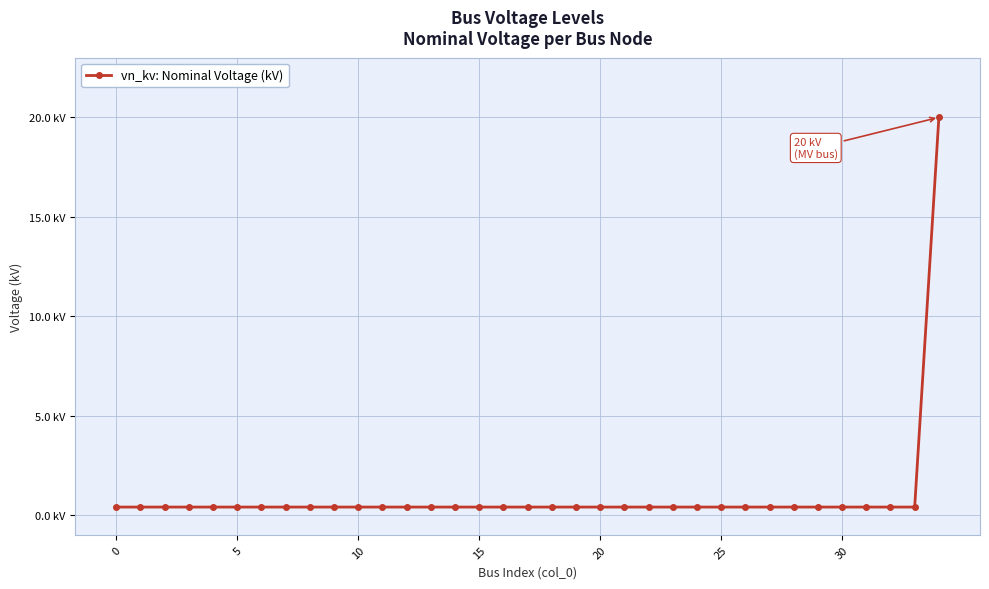

Does the chart have visible grid lines?

Yes